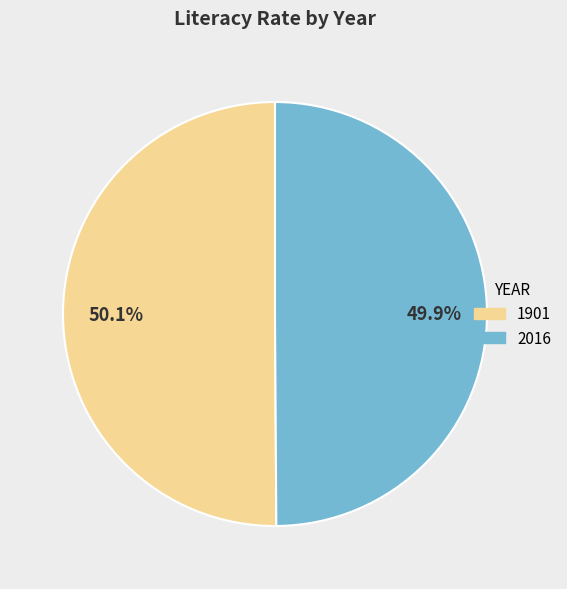

Approximately how many times larger is the value at 1901 compared to 2016?

1.0